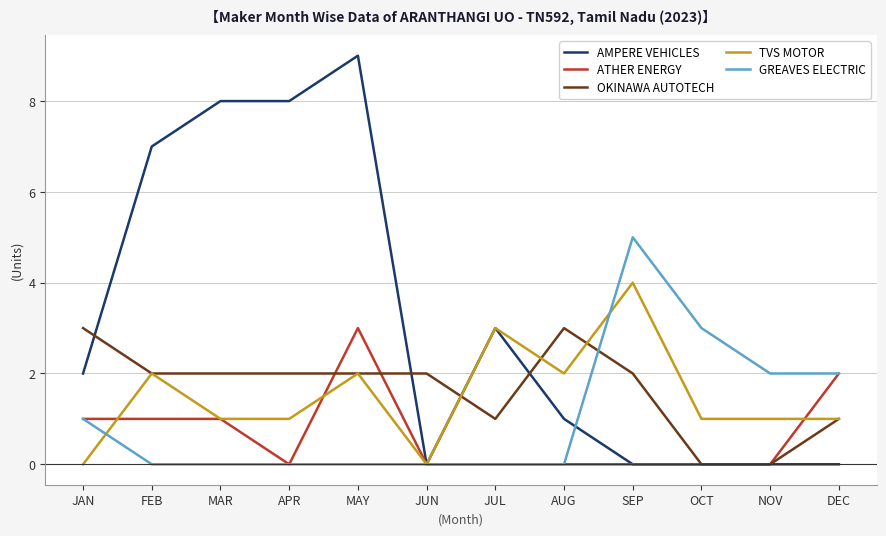

What is the spread (max minus min) of values at JUN?

2